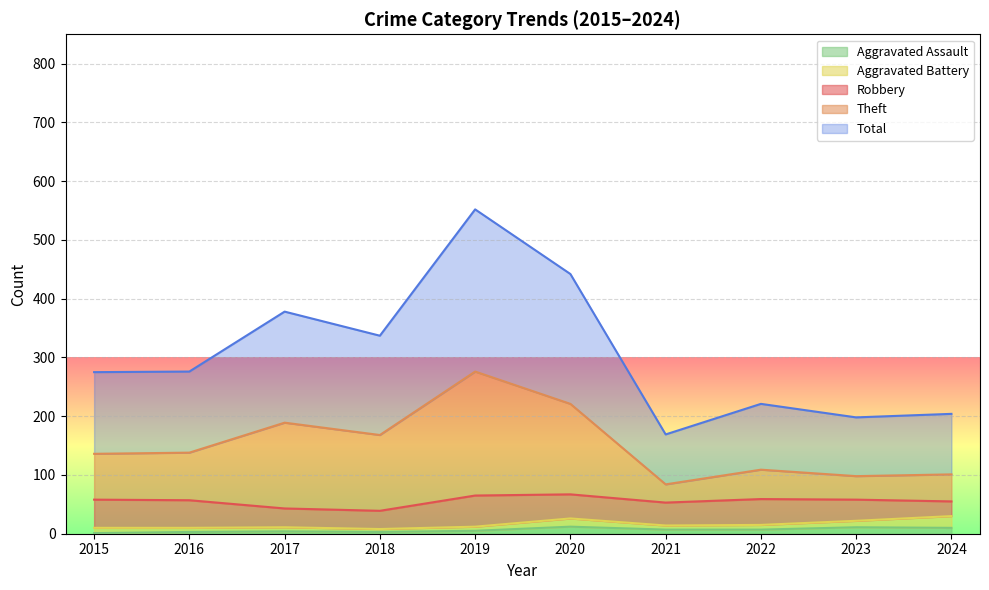

What is the difference between the second highest and second lowest values in the Aggravated Assault series?

8